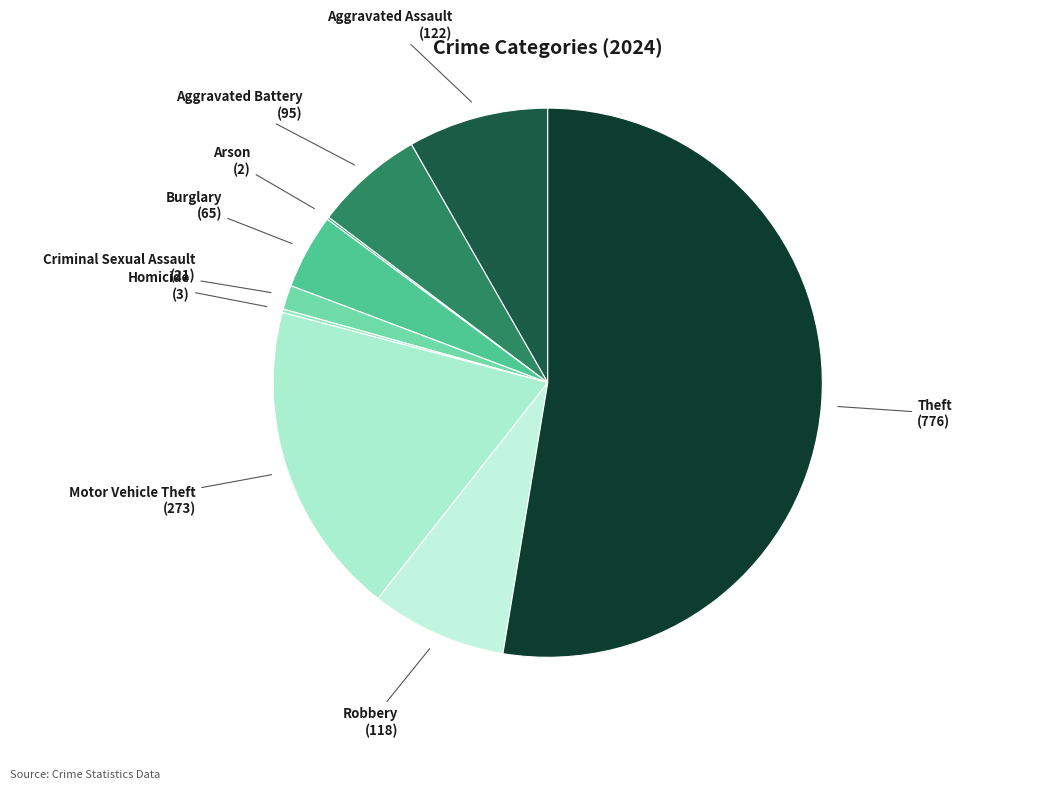

True or false: Burglary accounts for 4% of the total.

True